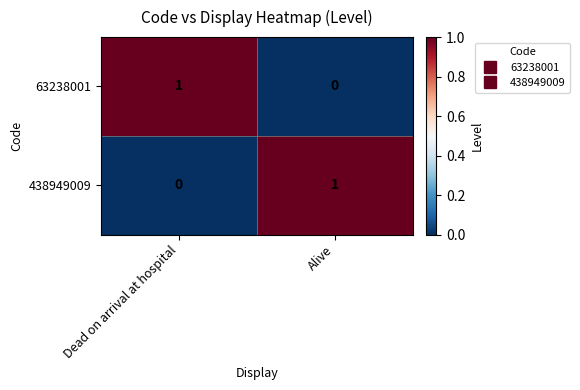

Is the value of 63238001 at Alive greater than the value of 438949009 at Alive?

No